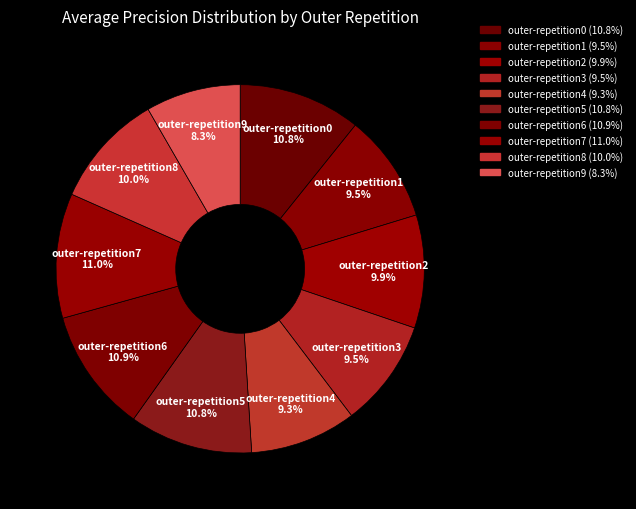

Does outer-repetition0 account for over 50% of the chart?

No